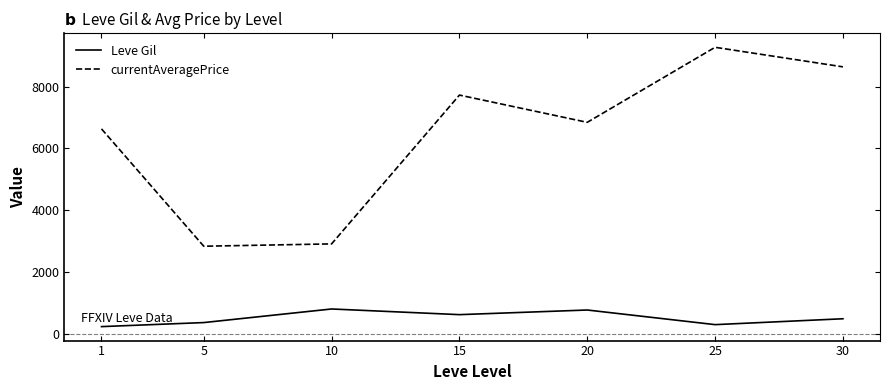

True or false: currentAveragePrice and Leve Gil cross at least once.

False